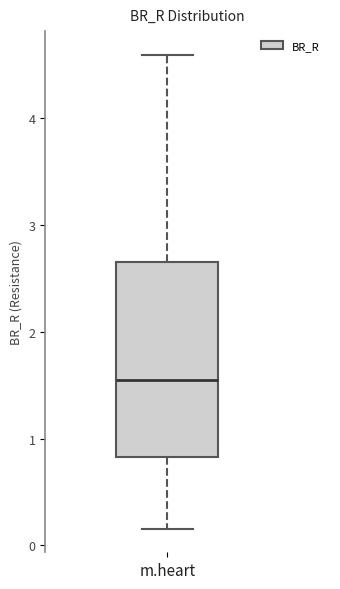

Read this box plot against the y-axis: the position of the median line, the range covered by the box, and the ends of both whiskers. The values are not printed on the chart, so give them approximately, as read against the axis.

median 1.5, box 0.8 to 2.7, whiskers 0.2 to 4.6